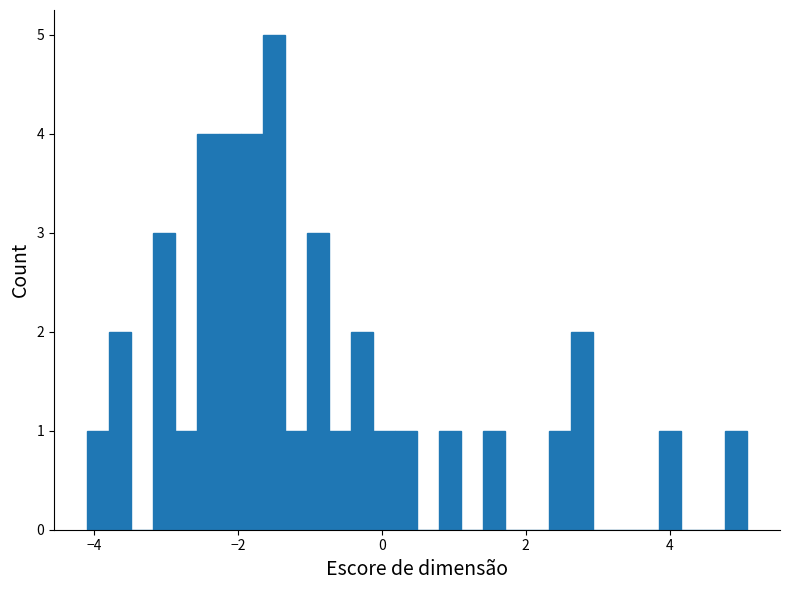

Read against the x-axis, roughly where is the centre of the tallest bar?

-1.6